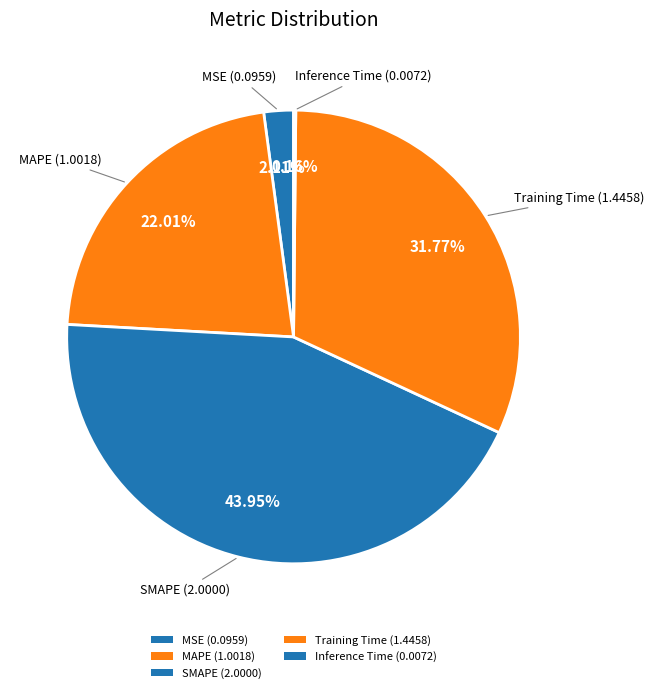

What is the ratio of the value at MSE to the value at MAPE?

0.1